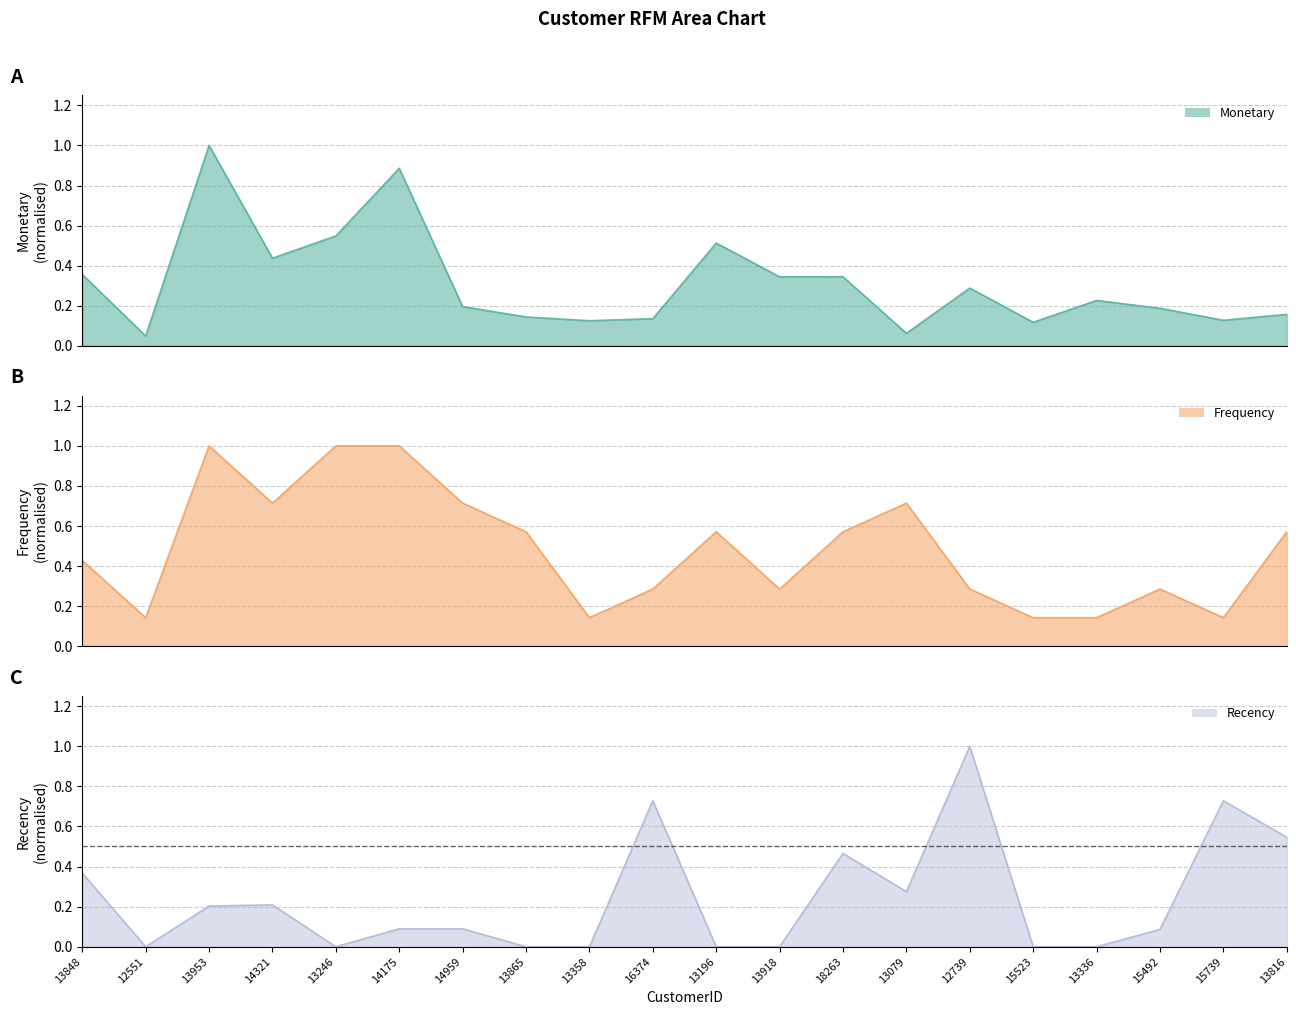

Reading left to right, what are all the values shown in this chart?

Monetary: 0.4	0.0	1.0	0.4	0.5	0.9	0.2	0.1	0.1	0.1	0.5	0.3	0.3	0.1	0.3	0.1	0.2	0.2	0.1	0.2
Frequency: 0.4	0.1	1.0	0.7	1.0	1.0	0.7	0.6	0.1	0.3	0.6	0.3	0.6	0.7	0.3	0.1	0.1	0.3	0.1	0.6
Recency: 0.4	0.0	0.2	0.2	0.0	0.1	0.1	0.0	0.0	0.7	0.0	0.0	0.5	0.3	1.0	0.0	0.0	0.1	0.7	0.5